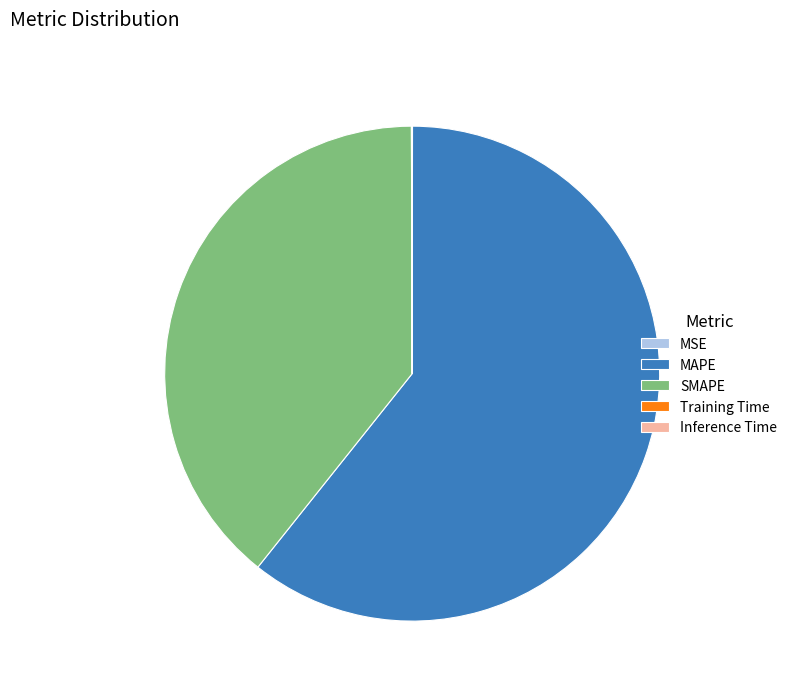

True or false: MAPE accounts for 61% of the total.

True